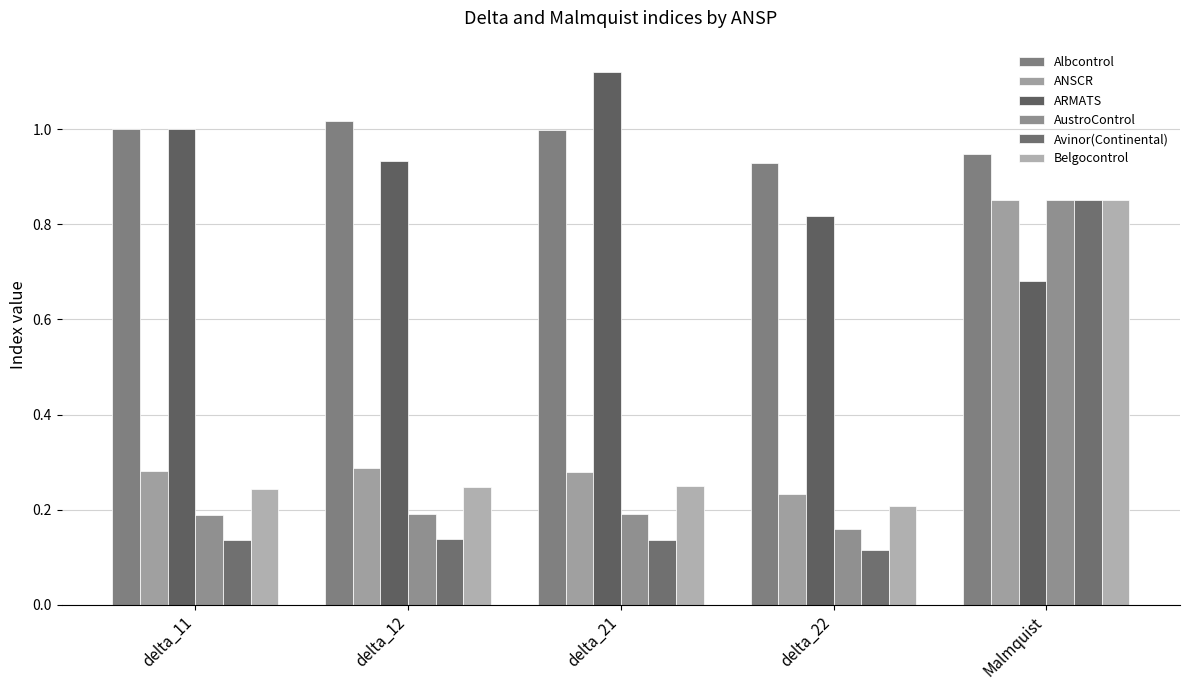

What position from the left is delta_11?

1